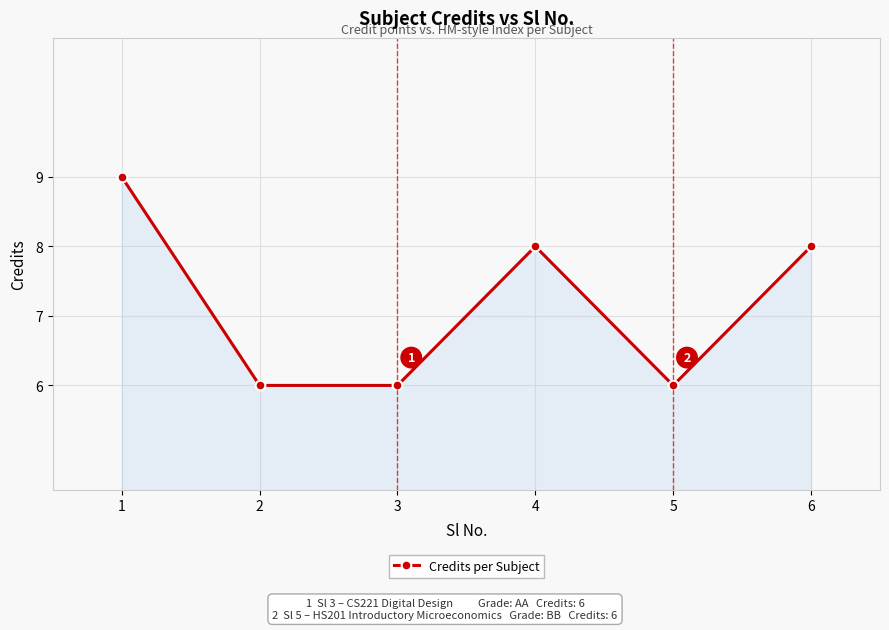

Is it true that the value at 2 is 6?

True